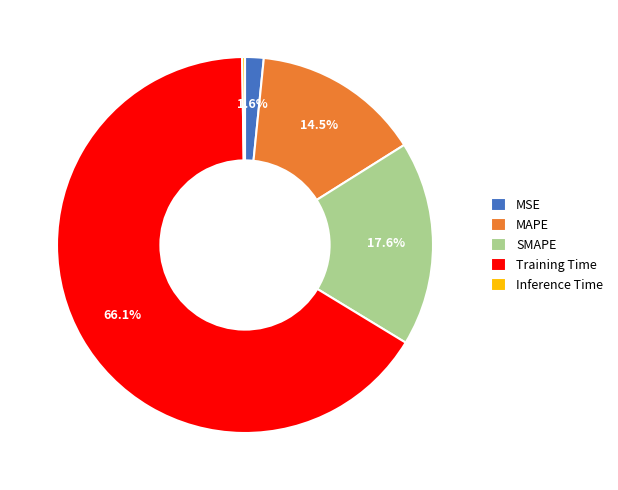

Is there a majority slice in this chart?

Yes